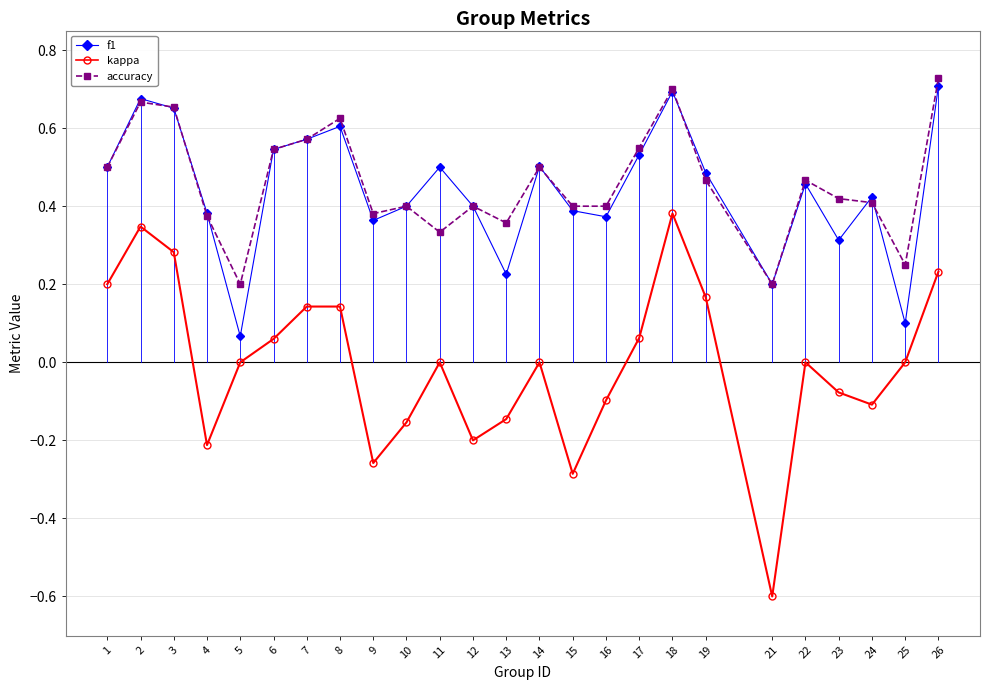

True or false: f1 has more than 1 points higher than both neighbors.

True